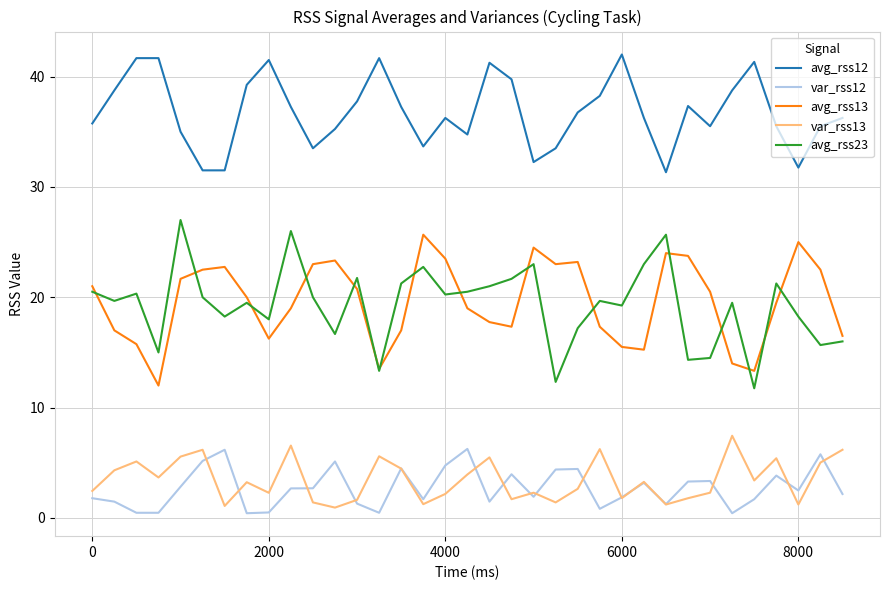

Which series has the largest total across all categories?

avg_rss12